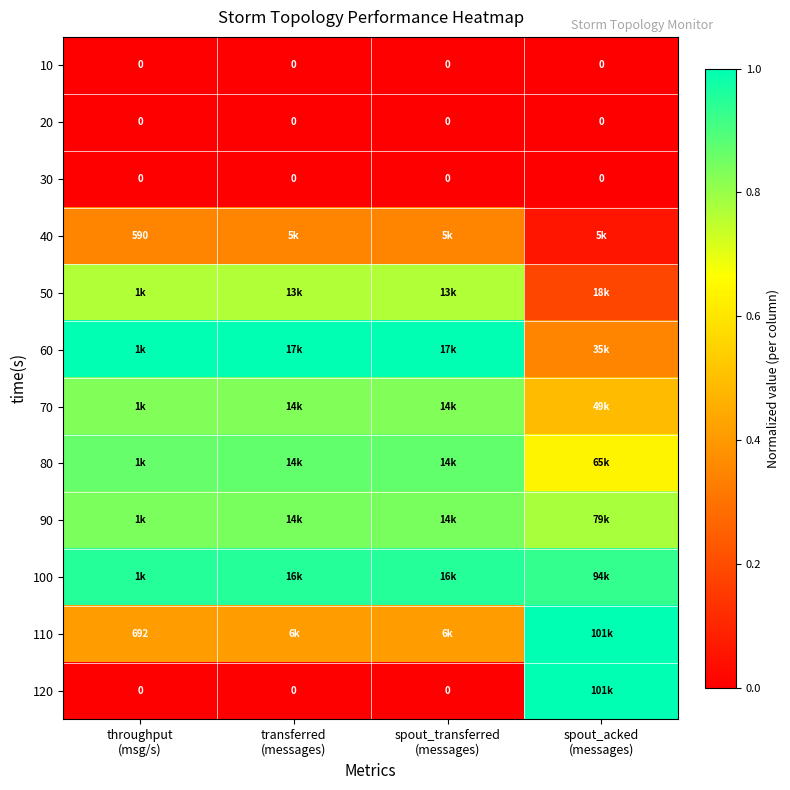

Is it true that 50 equals 0.5 at spout_transferred (messages)?

False